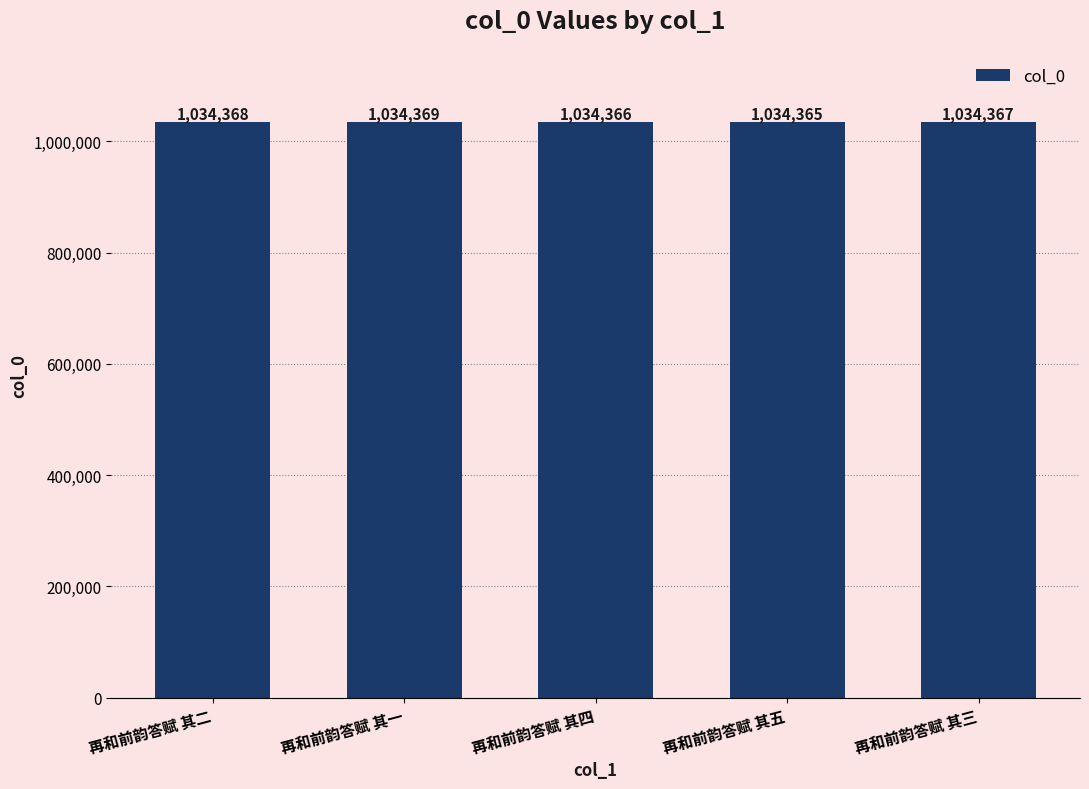

How many distinct data groups are displayed?

1